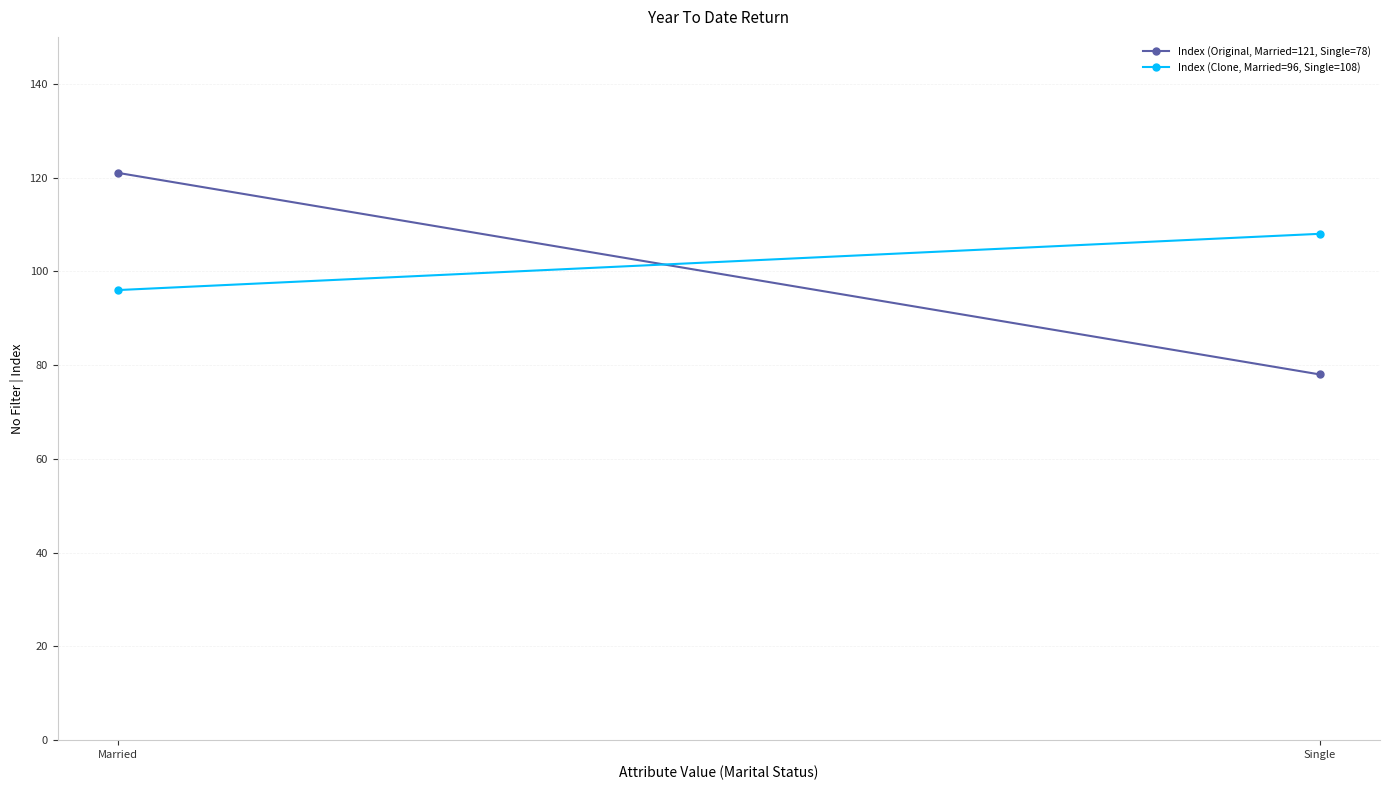

Reading right to left, extract all data points from this chart.

Index (Original, Married=121, Single=78): 78	121
Index (Clone, Married=96, Single=108): 108	96